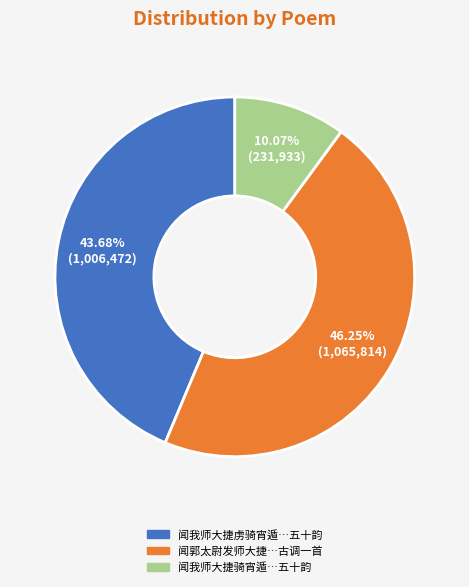

Is there a majority slice in this chart?

No